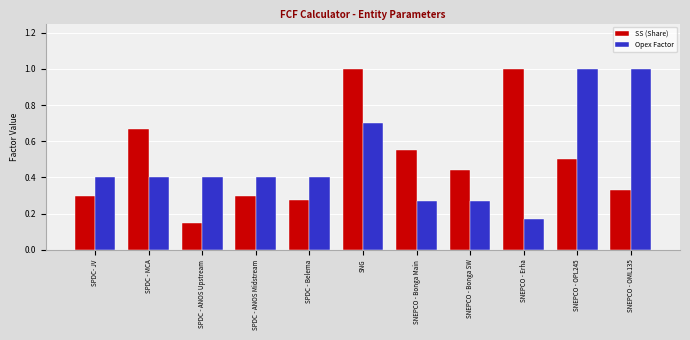

Is the value of Opex Factor at SPDC - ANOS Midstream greater than the value of SS (Share) at SNG?

No